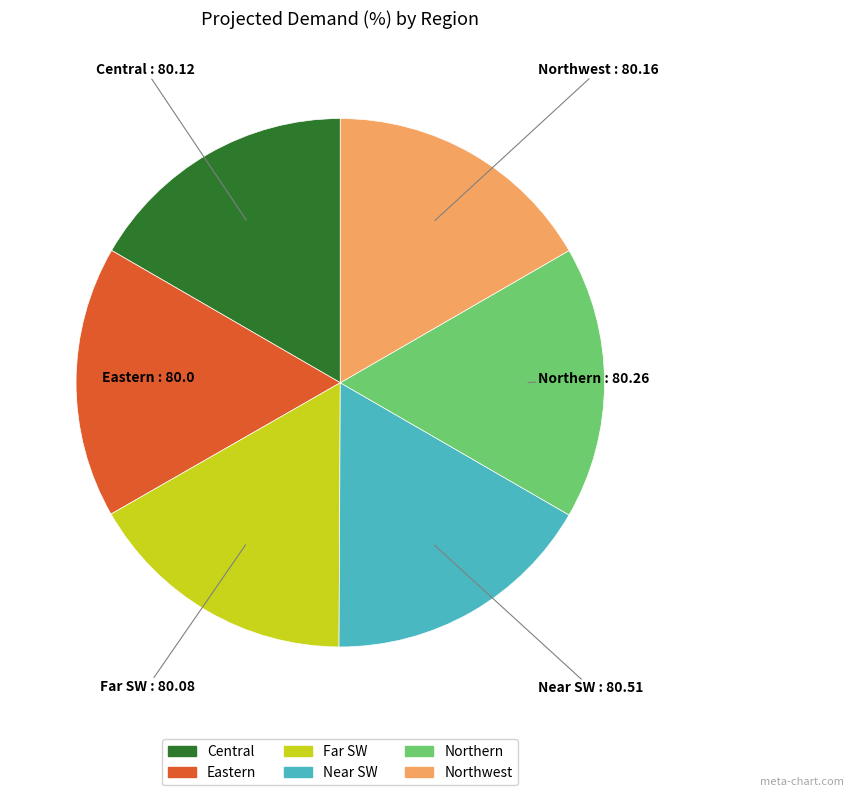

What is the ratio of the value at Central to the value at Northern?

1.0